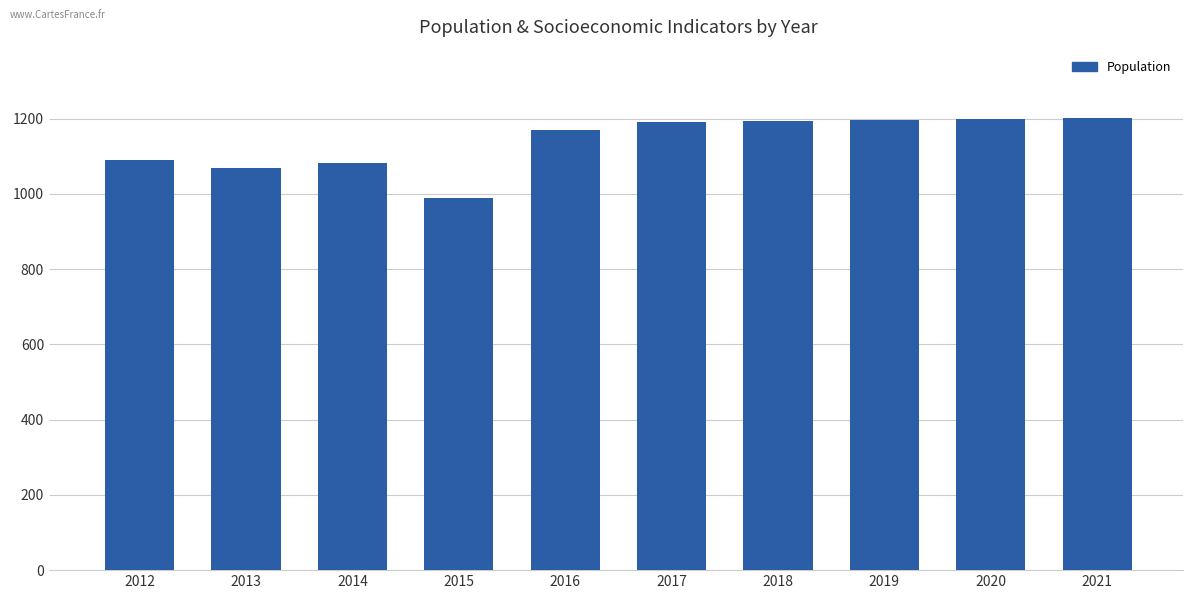

What is the difference between the maximum and minimum values?

215